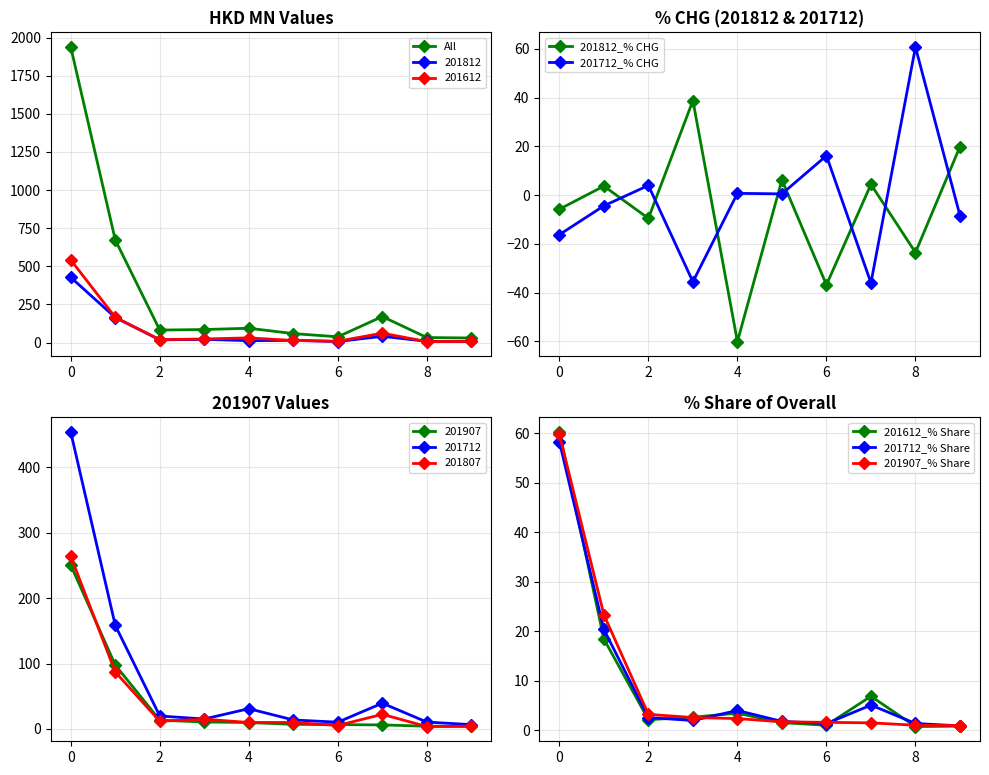

Is it true that 201712_% Share equals 0.3 at 6?

False